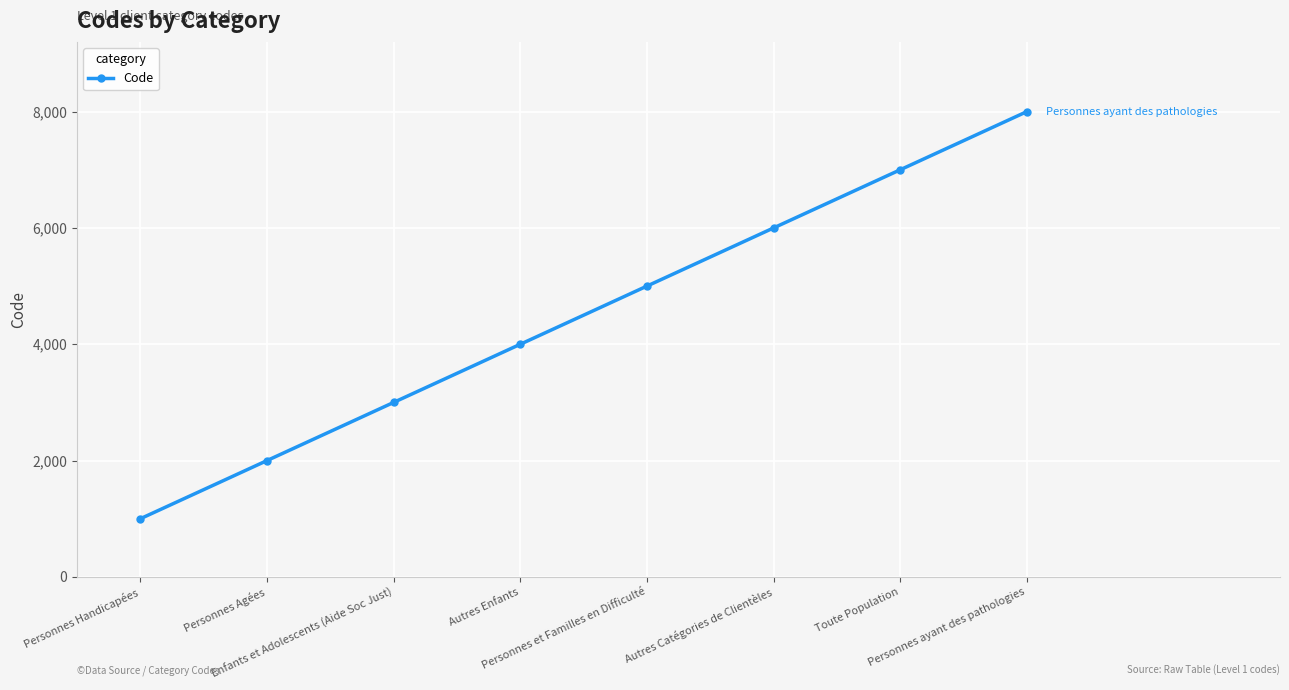

What is the change in value from Enfants et Adolescents (Aide Soc Just) to Toute Population?

+4000